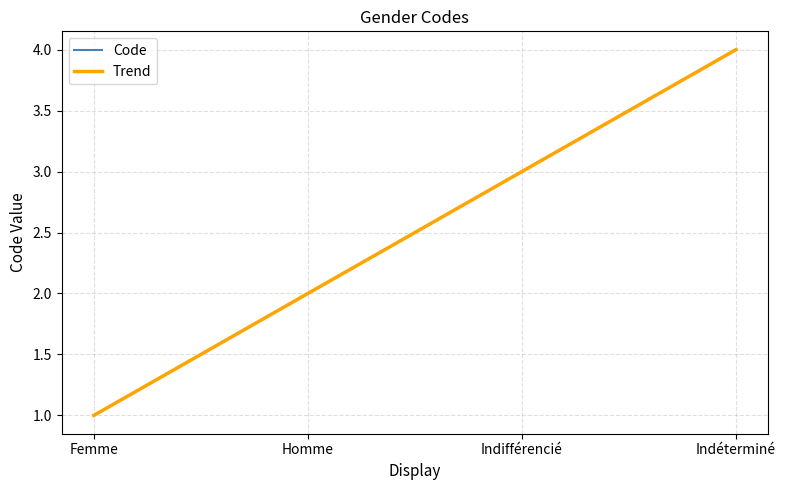

Does the chart have visible grid lines?

Yes